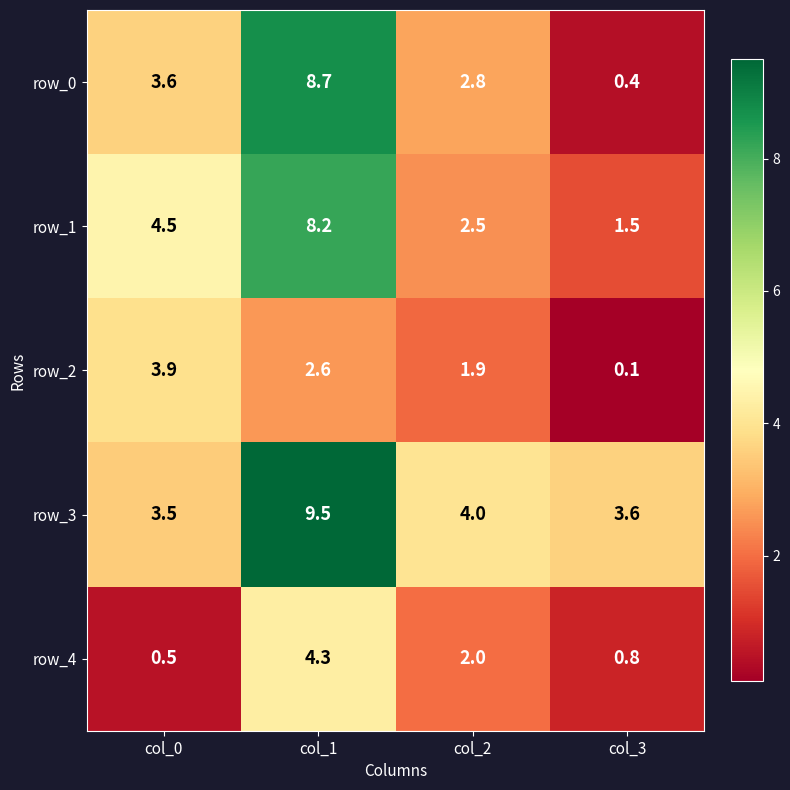

Rank the series at col_1 from lowest to highest value.

row_2, row_4, row_1, row_0, row_3